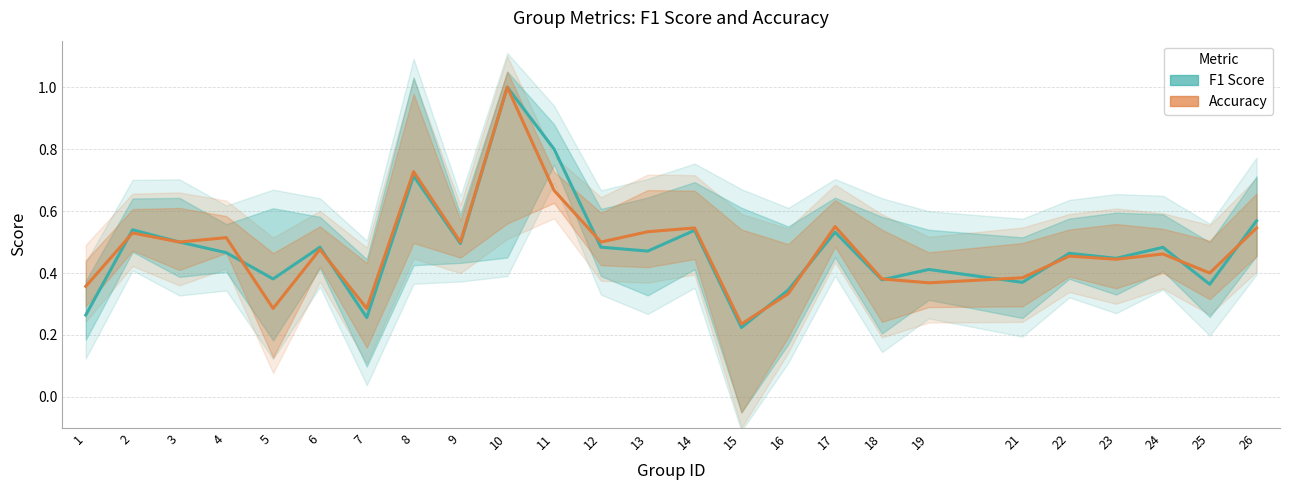

How many lines are shown in the chart?

2